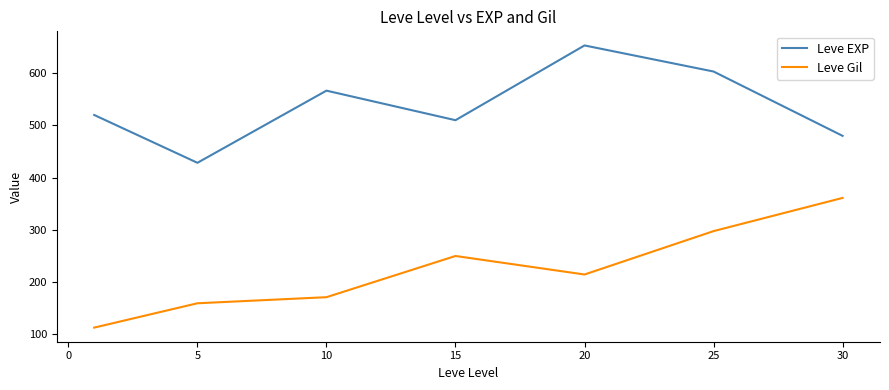

Which series has the largest total across all categories?

Leve EXP